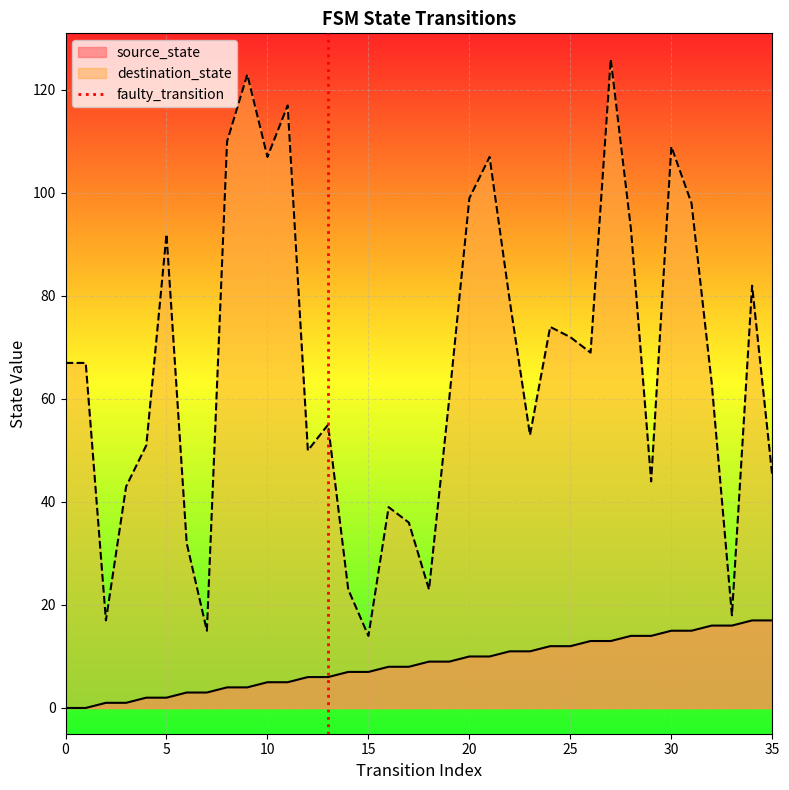

What is the minimum value for destination_state?

14